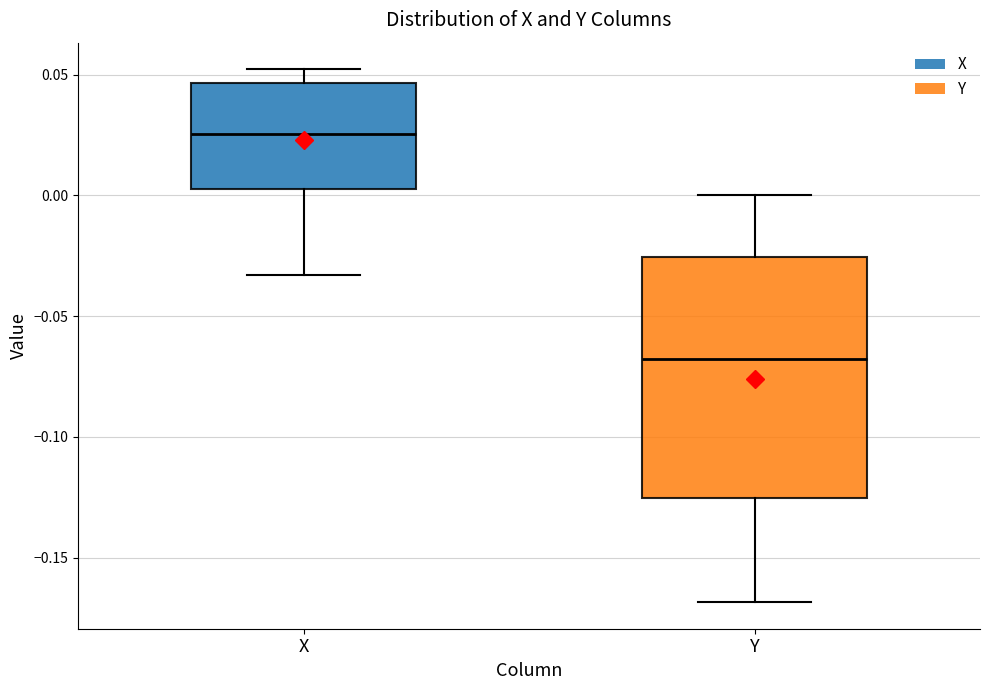

Where is the lower edge of the box for X on the y-axis? The values are not printed on the chart, so give them approximately, as read against the axis.

0.000